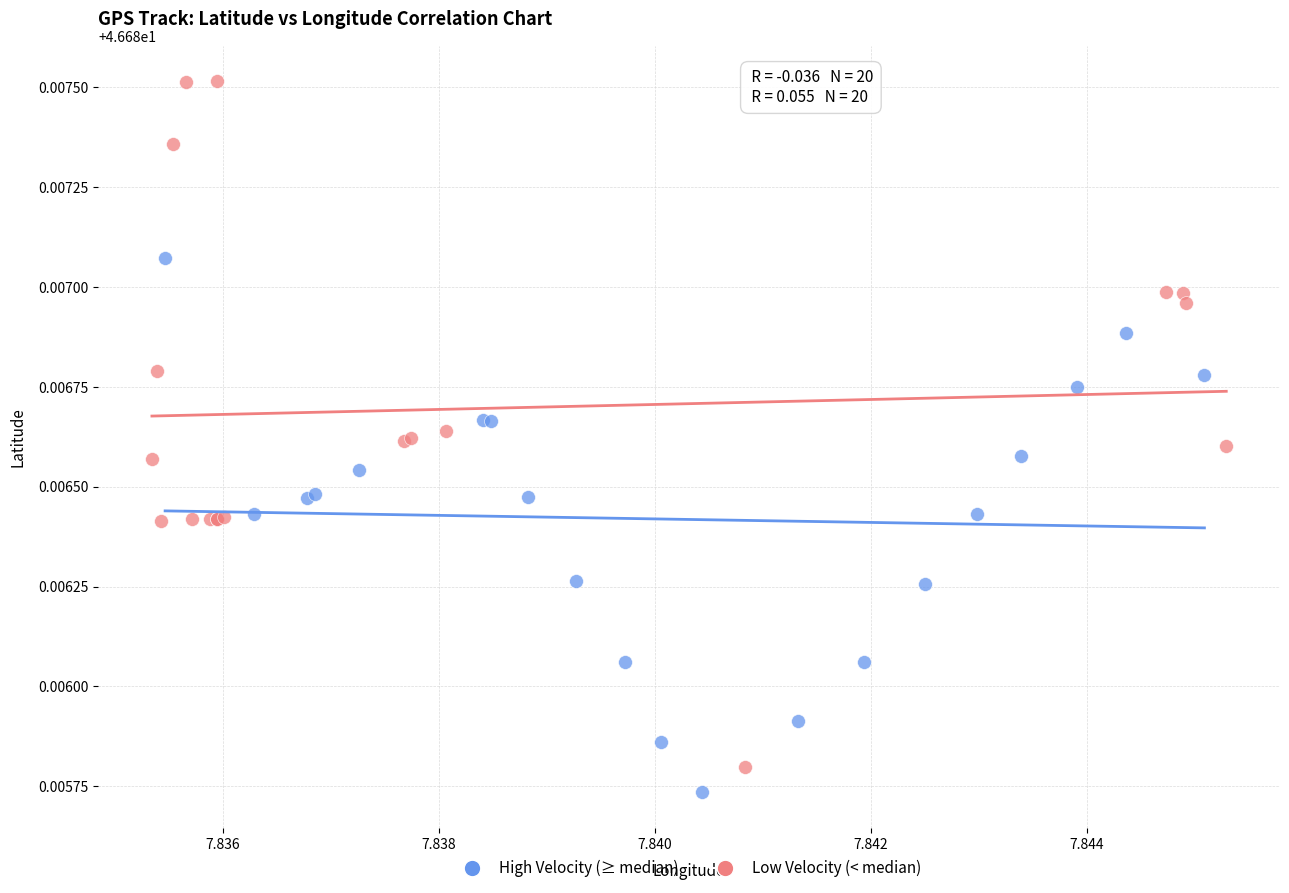

Which series has the largest Y range (max minus min)?

Low Velocity (< median)